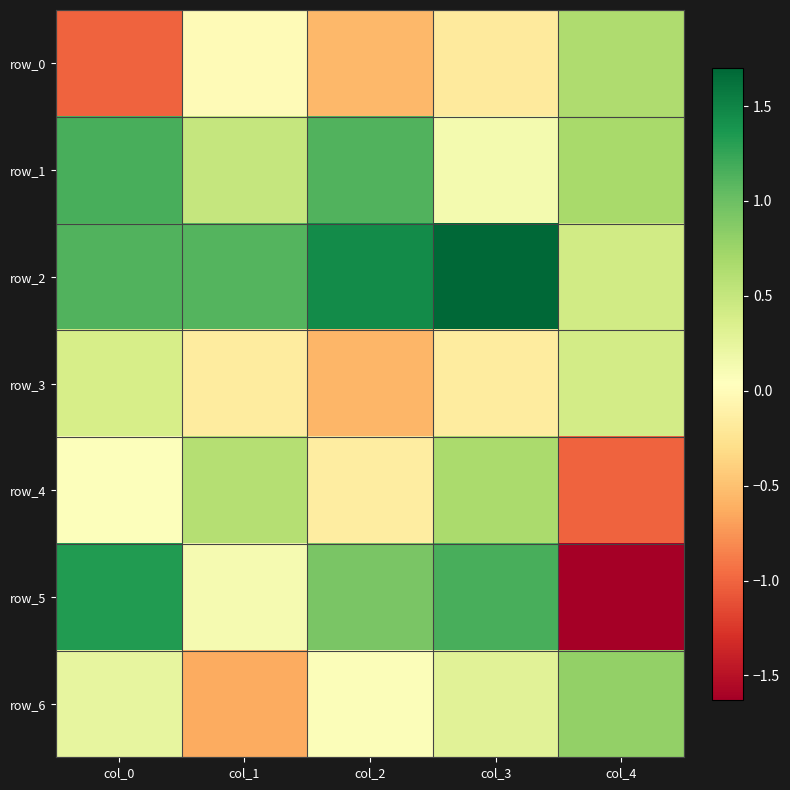

Reading left to right, extract all data points from this chart.

row_0: -1.0	-0.0	-0.5	-0.2	0.6
row_1: 1.2	0.5	1.1	0.1	0.7
row_2: 1.1	1.1	1.5	1.7	0.4
row_3: 0.4	-0.2	-0.6	-0.2	0.4
row_4: 0.1	0.6	-0.2	0.7	-1.0
row_5: 1.3	0.1	0.9	1.2	-1.6
row_6: 0.2	-0.6	0.1	0.3	0.8